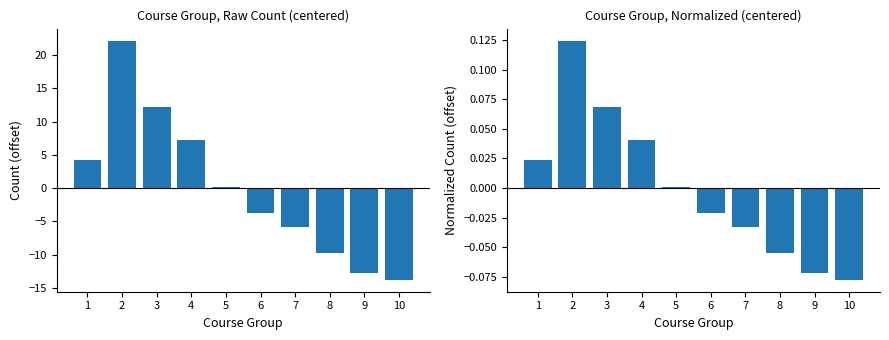

Reading right to left, extract all data points from this chart.

Count (centered): -13.8	-12.8	-9.8	-5.8	-3.8	0.2	7.2	12.2	22.2	4.2
Normalized (centered): -0.1	-0.1	-0.1	-0.0	-0.0	0.0	0.0	0.1	0.1	0.0